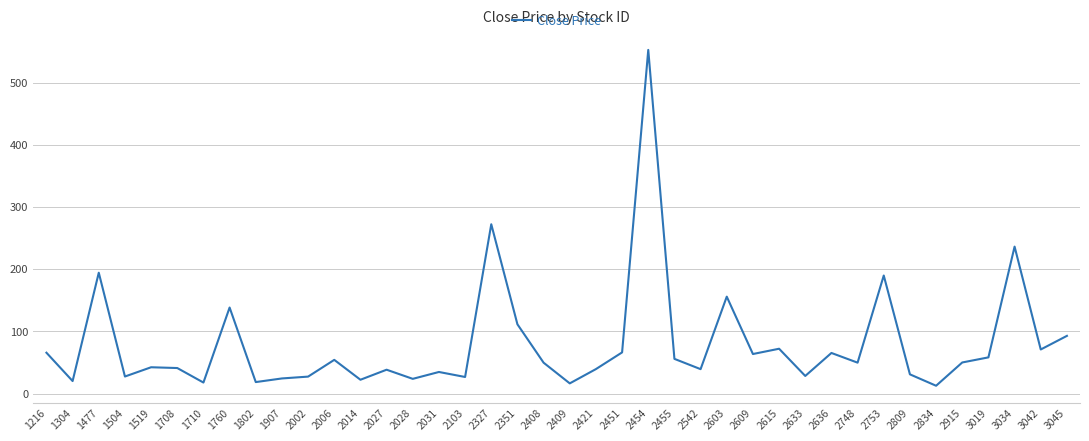

Approximately how many times larger is the value at 2636 compared to 1304?

3.2